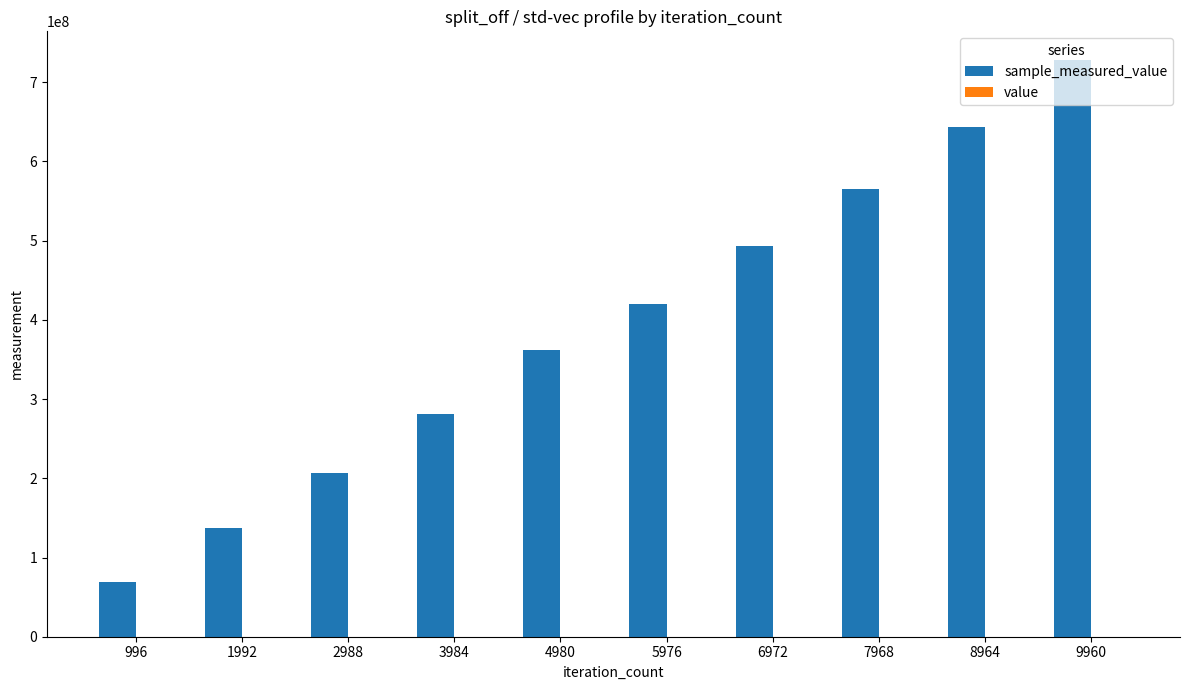

Are the bars grouped side by side (vs. stacked)?

Yes